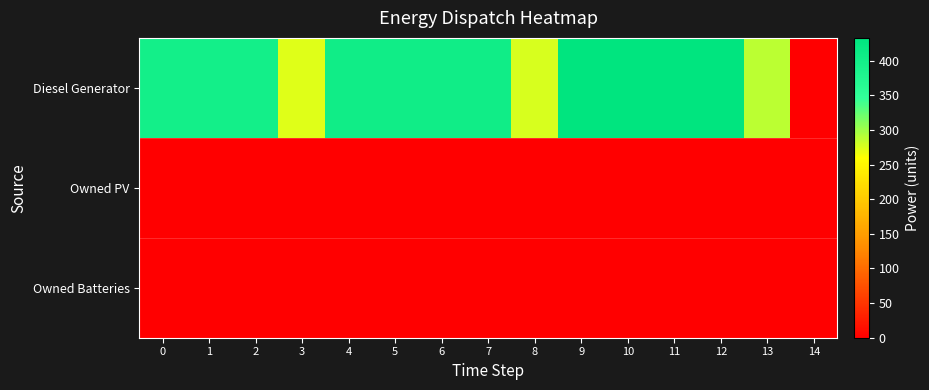

Which series has the largest range (max minus min)?

Diesel Generator